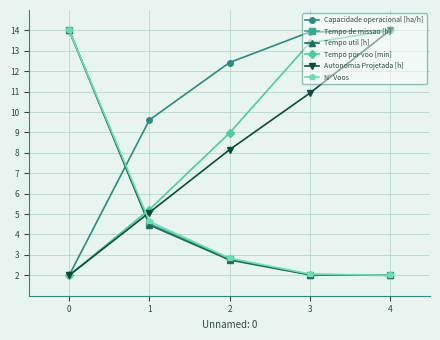

What is the difference between the maximum and minimum values in the Autonomia Projetada [h] series?

12.0